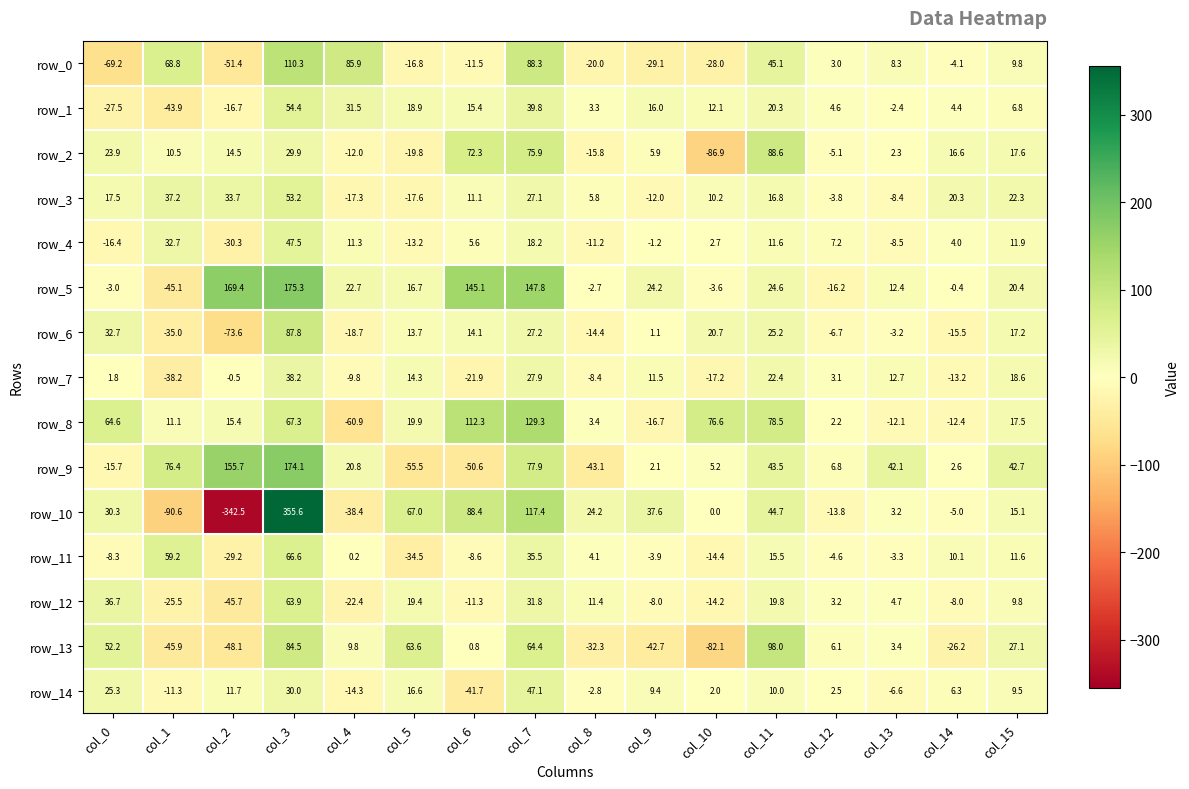

At how many categories does at least one series exceed 167?

2